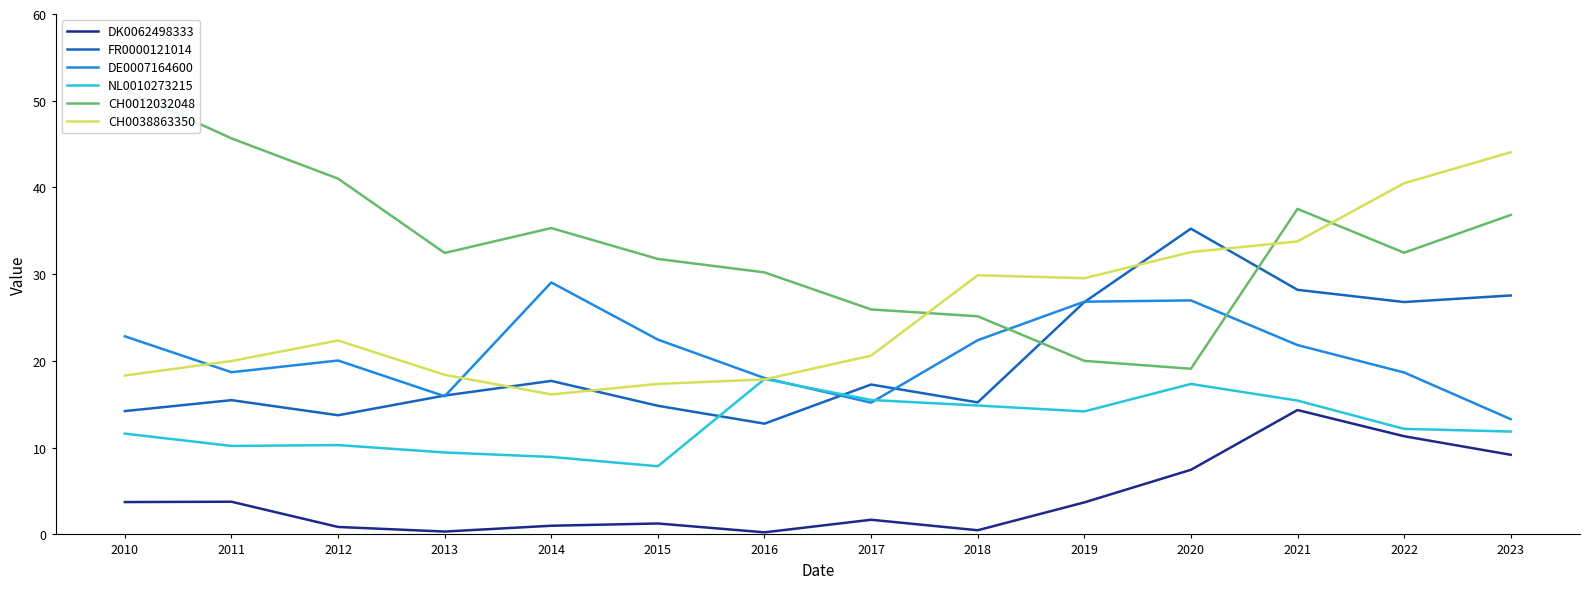

Which category has the highest value in the DE0007164600 series?

2014